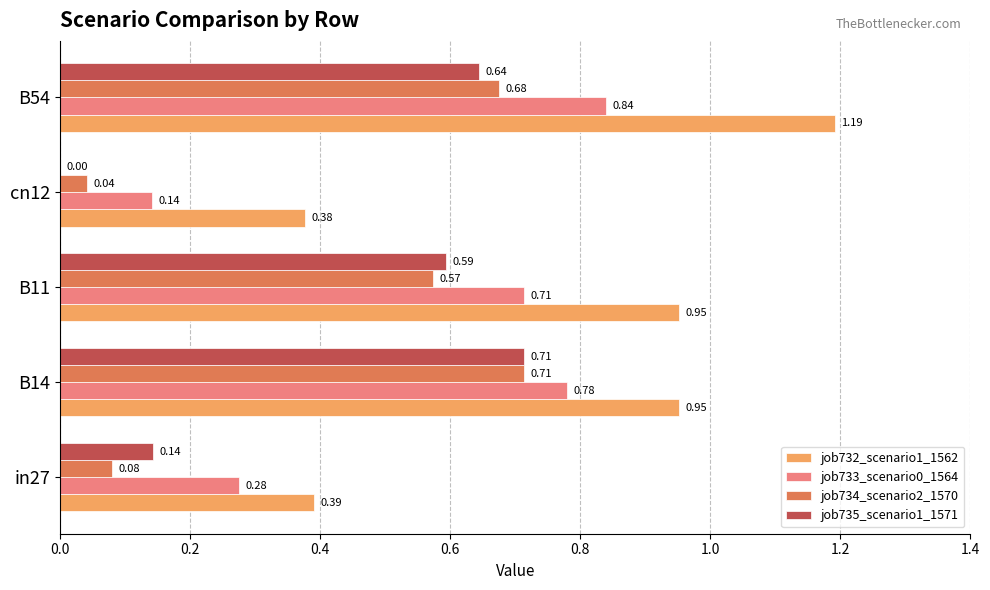

What is the sum of the job733_scenario0_1564 values at B14 and in27?

1.1